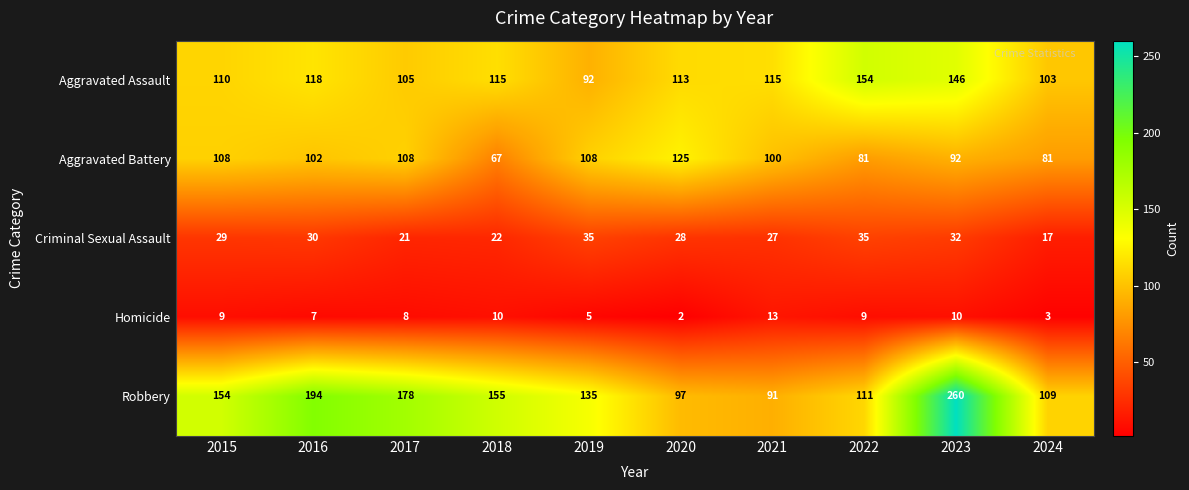

Rank the series by their maximum value, from lowest to highest.

Homicide, Criminal Sexual Assault, Aggravated Battery, Aggravated Assault, Robbery